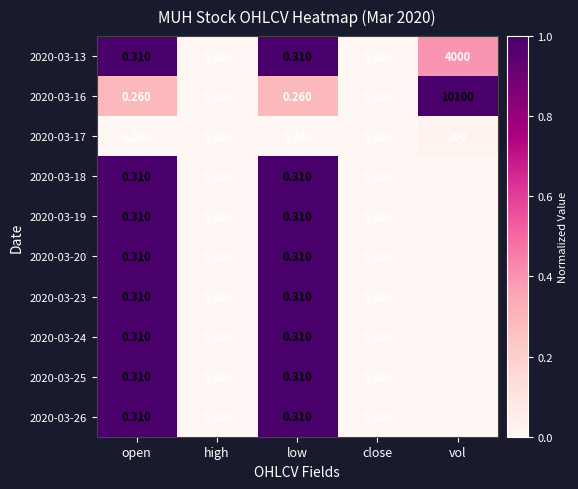

At which label does 2020-03-13 reach its peak?

vol